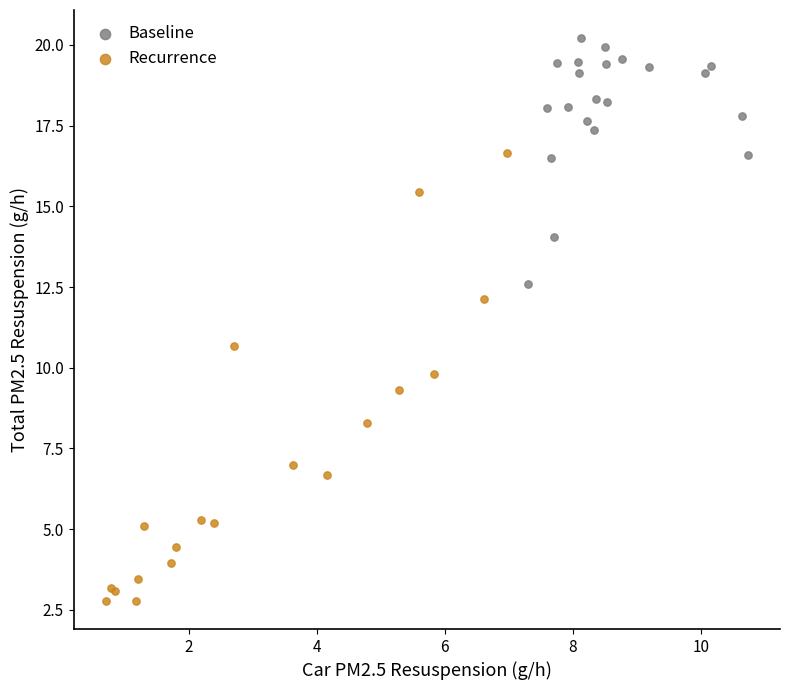

Which series reaches the maximum Y coordinate?

Baseline